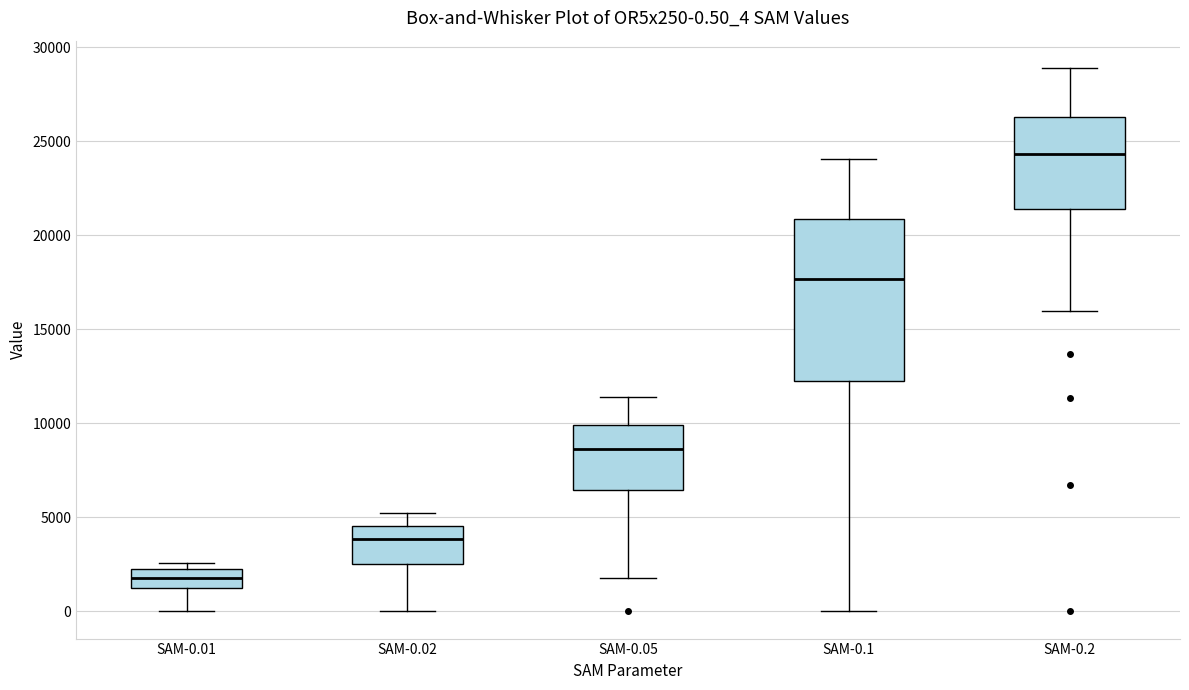

Which box is the tallest, from its lower edge to its upper edge?

SAM-0.1